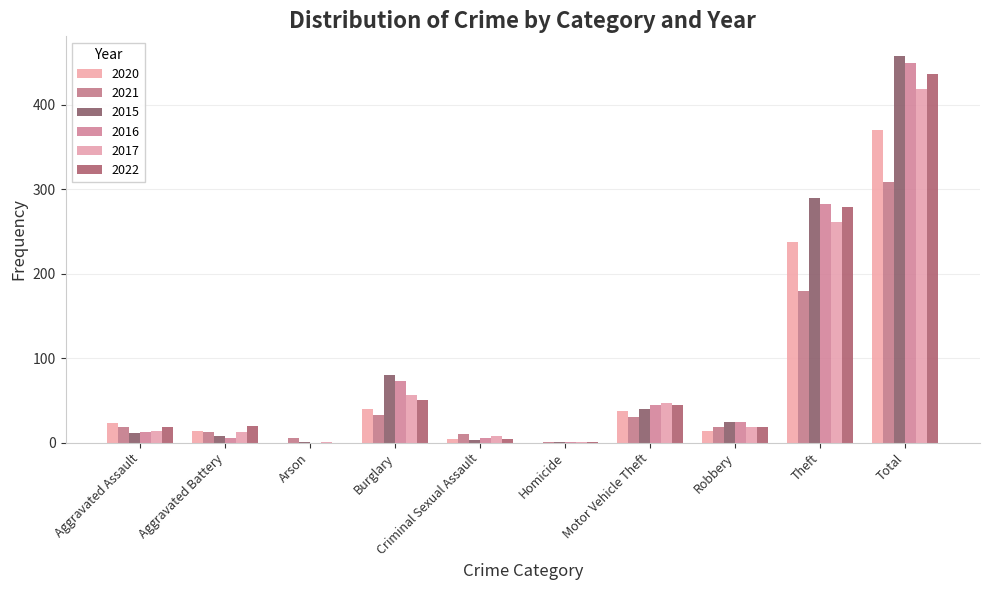

What position from the left is Total?

10